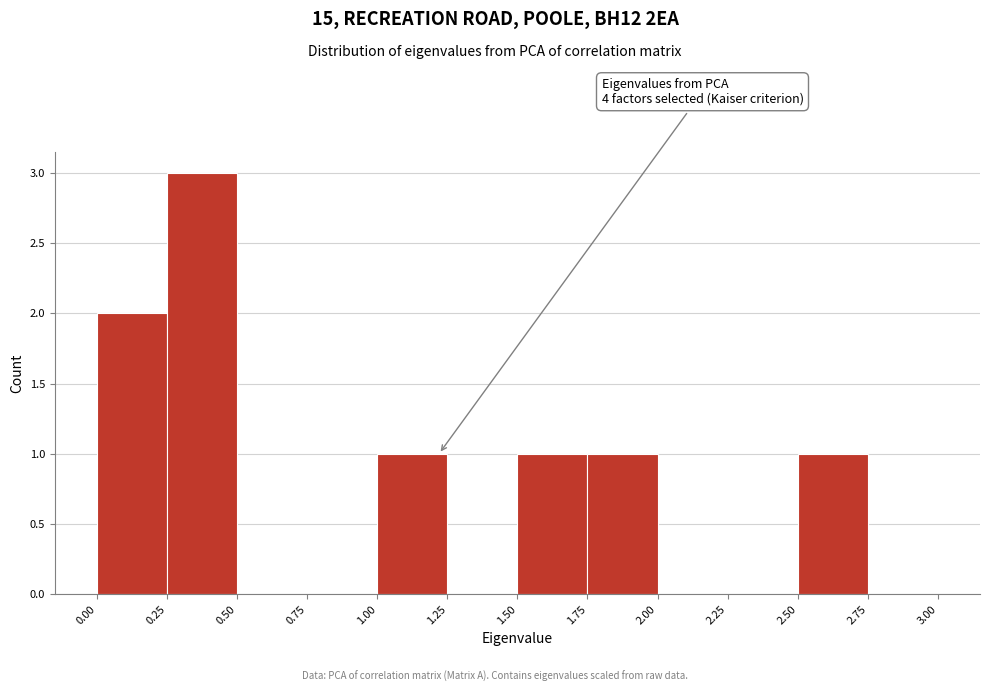

Over which range of the x-axis is the bar tallest?

0.25 to 0.50